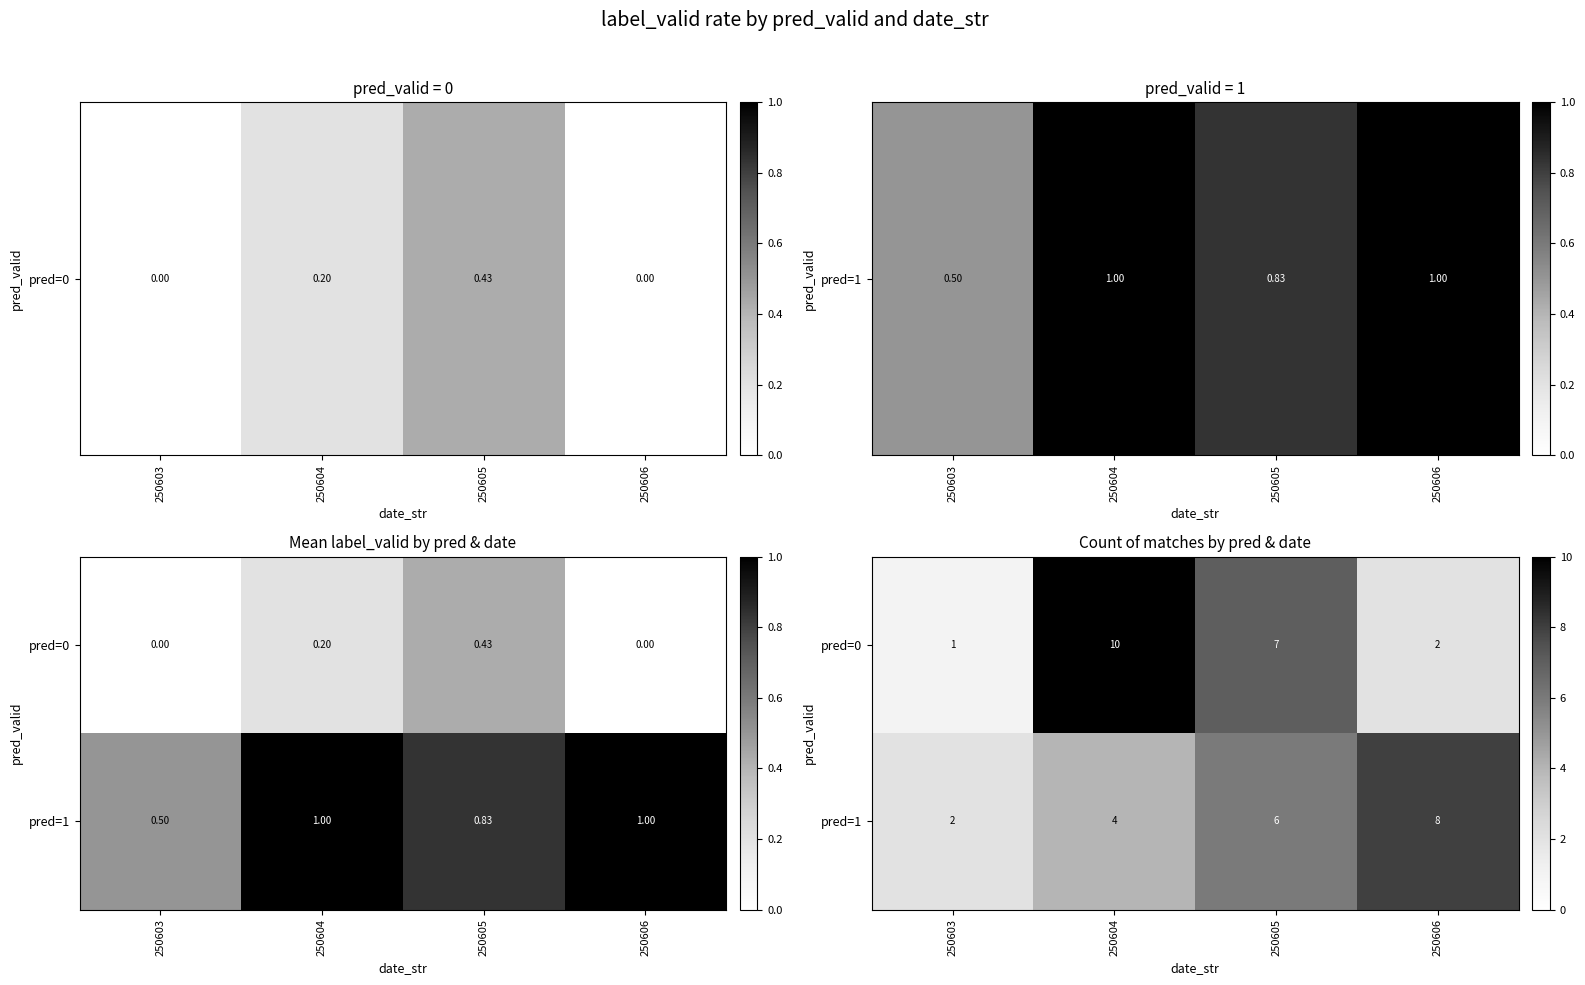

Reading right to left, what are all the values shown in this chart?

row_0: 2	7	10	1
row_1: 8	6	4	2